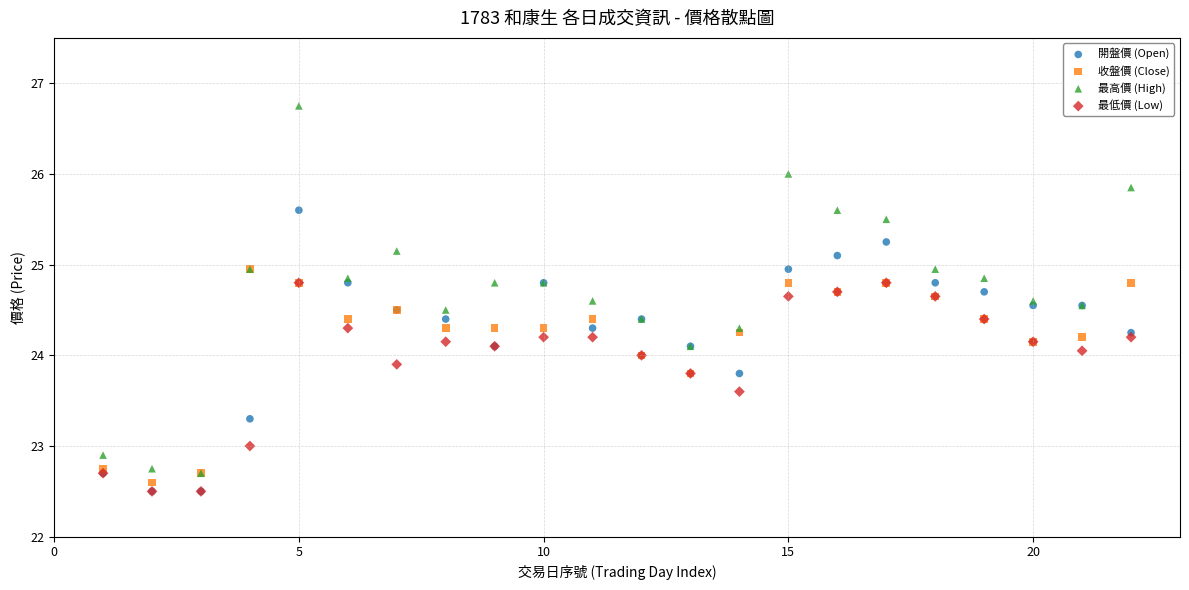

What are all the series names shown in the legend?

開盤價 (Open), 收盤價 (Close), 最高價 (High), 最低價 (Low)